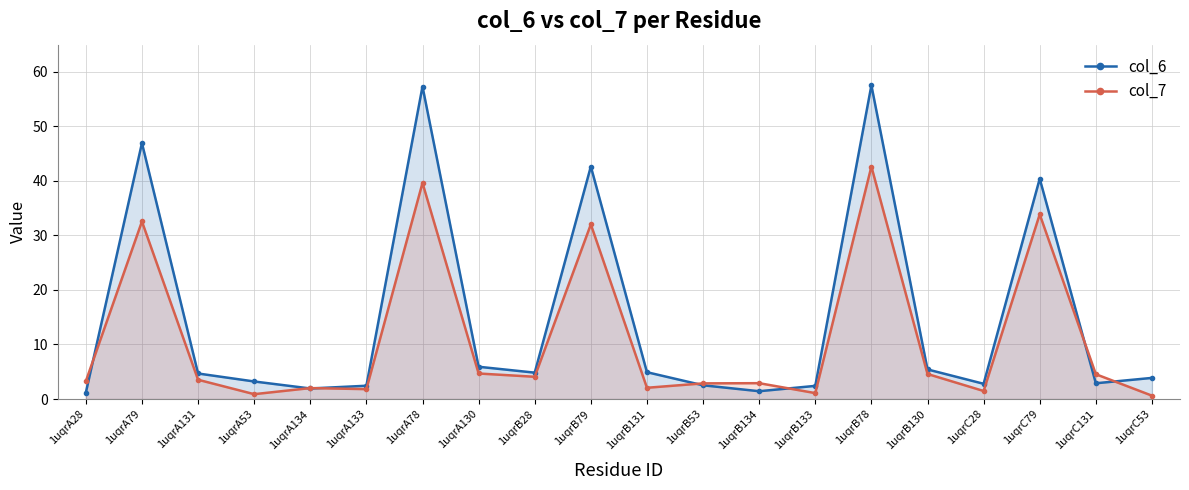

Which series ends up on top after the final intersection of col_7 and col_6?

col_6